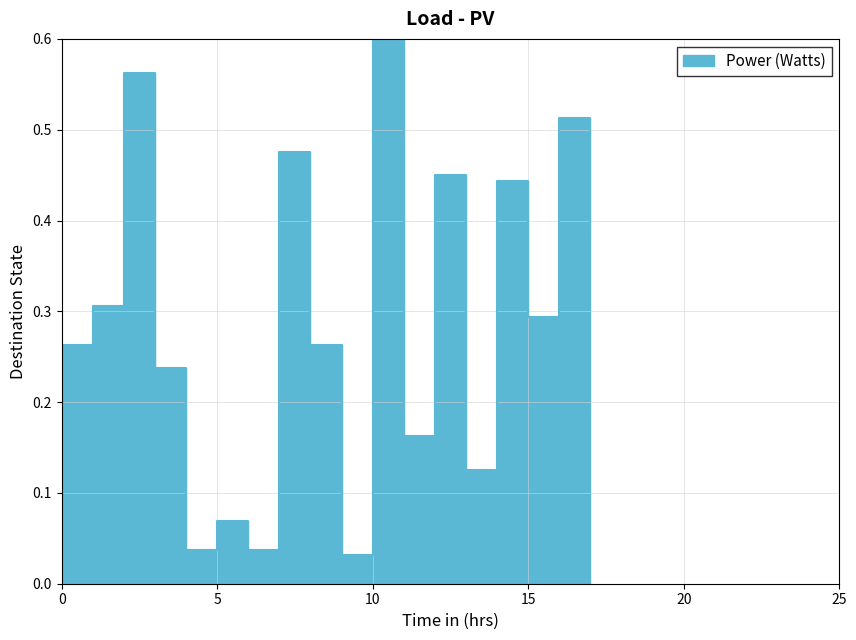

Read the value at 12.

0.5